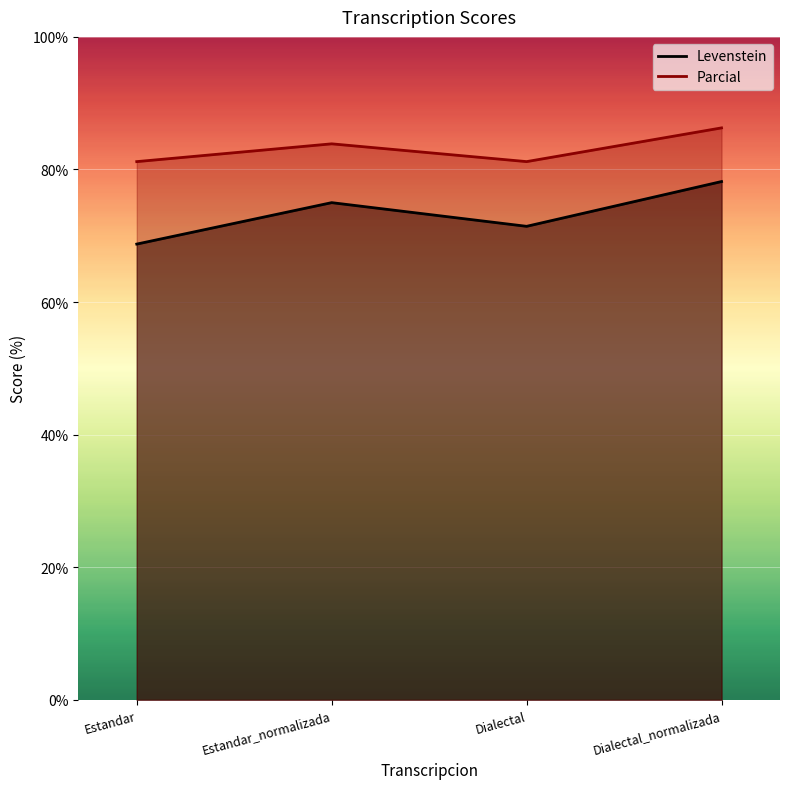

Is it true that Levenstein equals 113.0 at Estandar_normalizada?

False